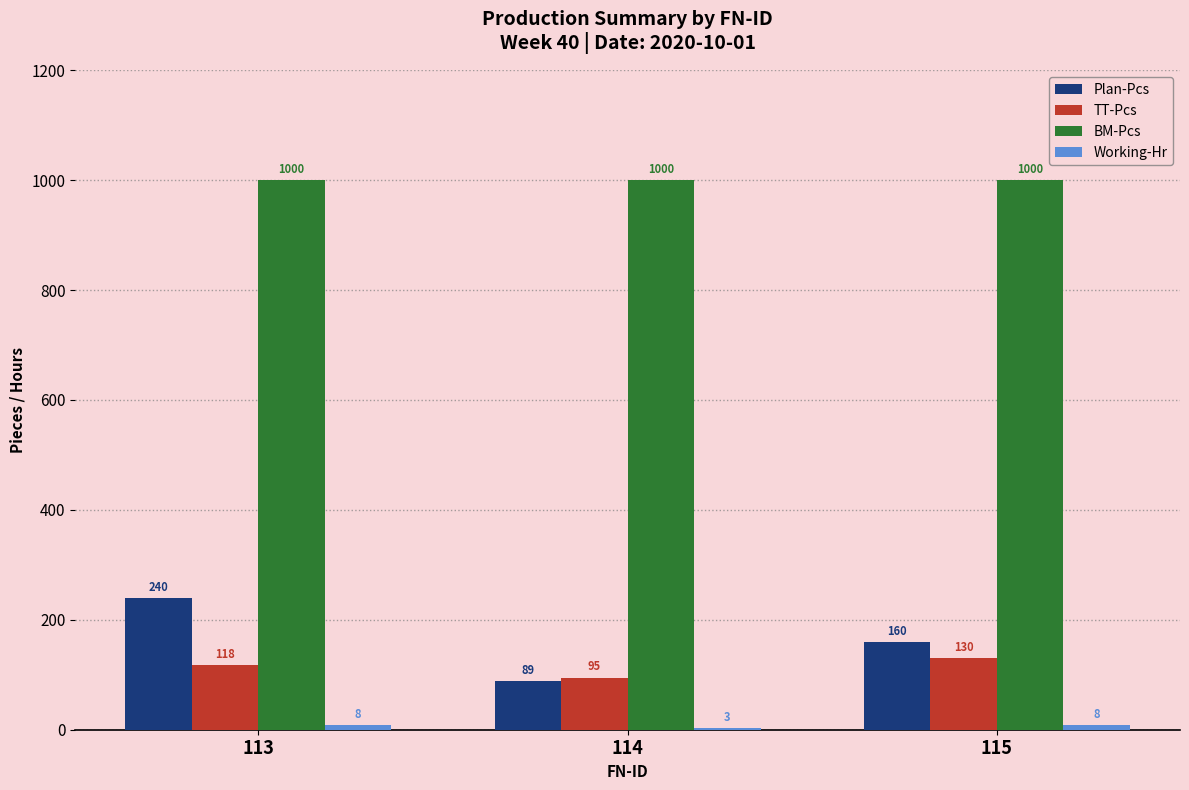

Is it true that Plan-Pcs equals 160 at 115?

True